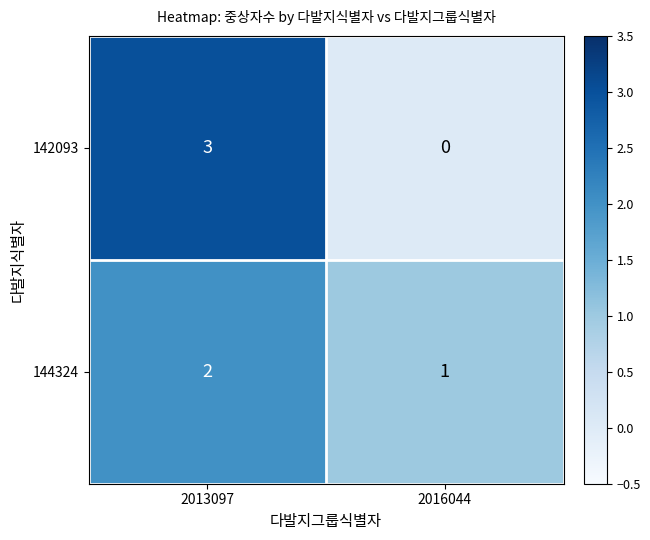

Is the value of 142093 at 2013097 greater than the value of 144324 at 2013097?

Yes